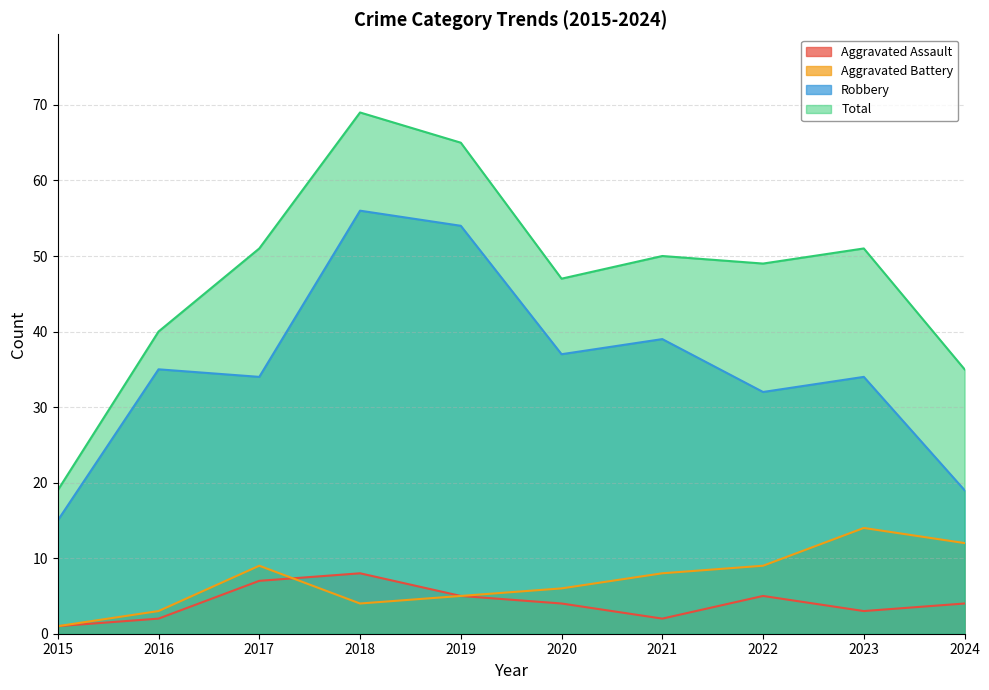

Read the Aggravated Assault value at 2017.

7